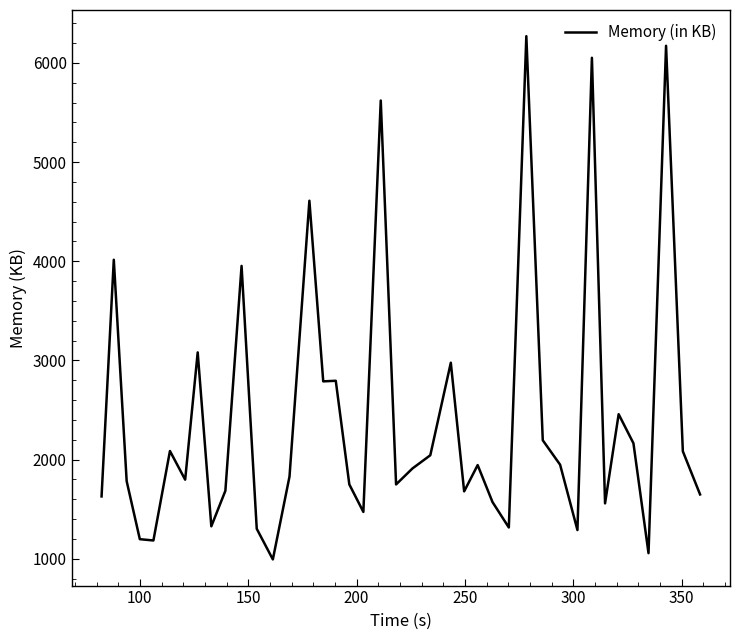

How many lines are shown in the chart?

1